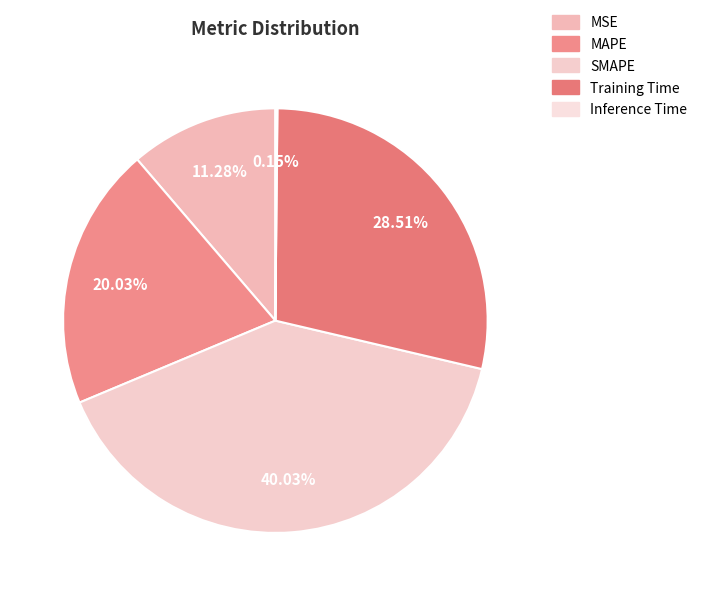

Do Inference Time and SMAPE together represent more than half of the pie?

No